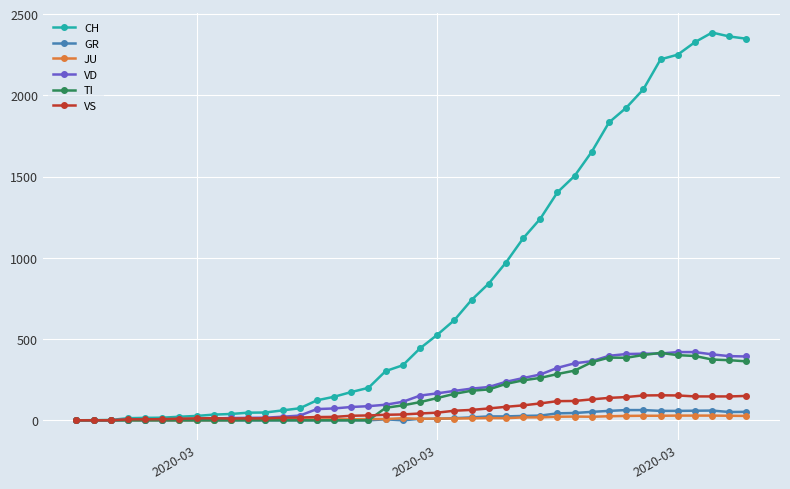

At how many categories does at least one series exceed 903?

15